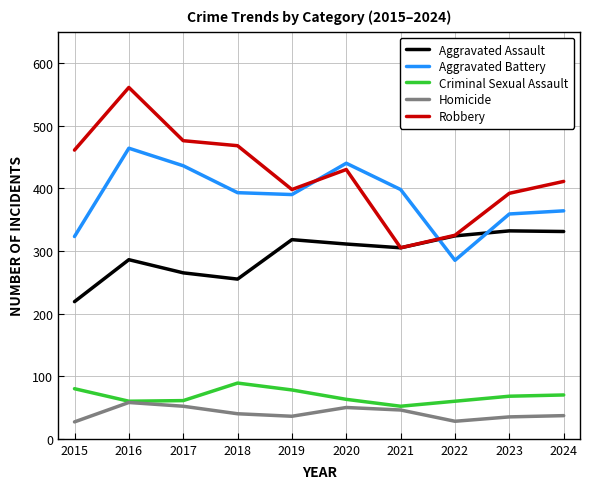

Rank the series by their maximum value, from lowest to highest.

Homicide, Criminal Sexual Assault, Aggravated Assault, Aggravated Battery, Robbery